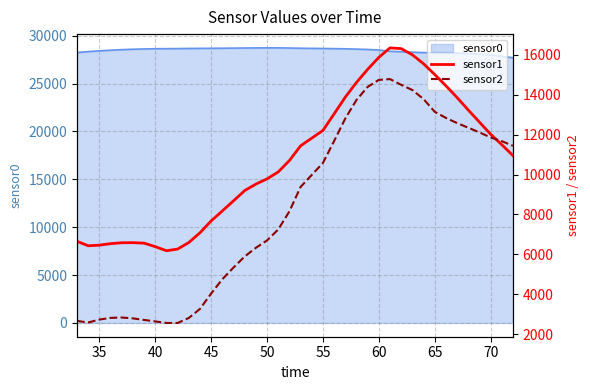

What is the sum of all sensor1 values?

416306